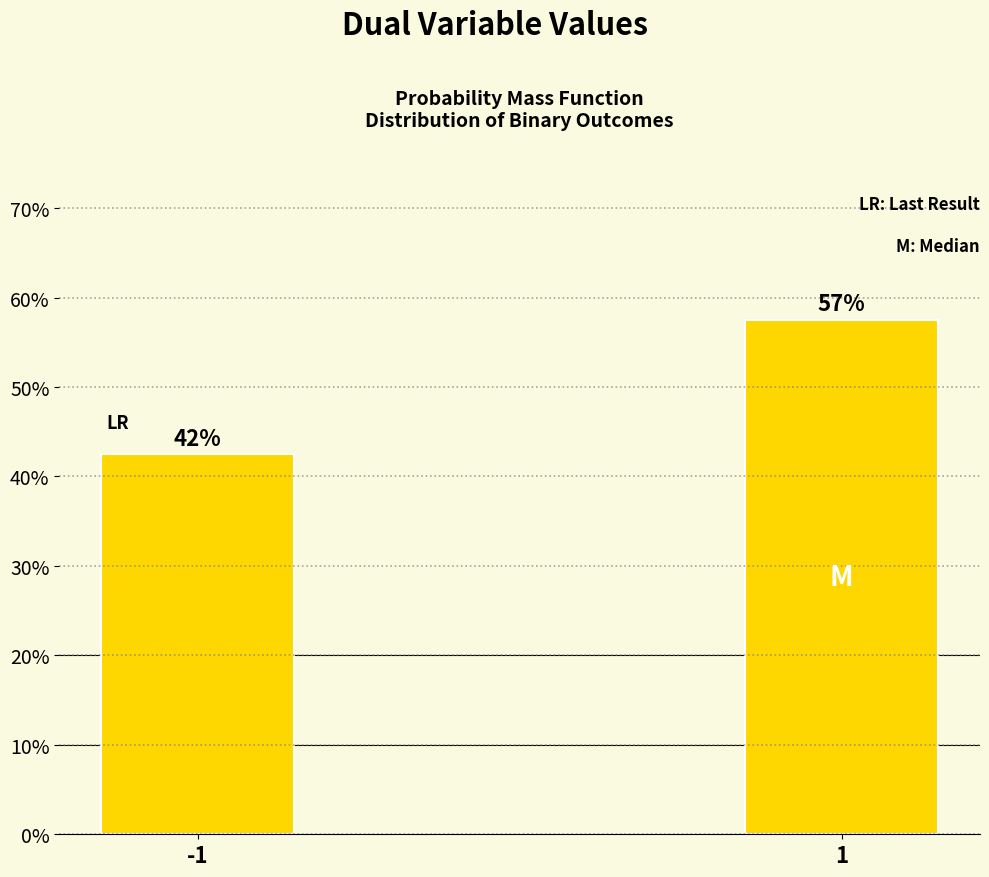

Are the bars horizontal?

No